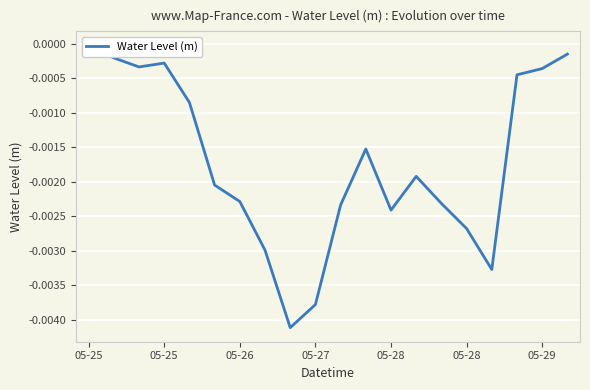

Which has a higher value, 15 or 7?

15